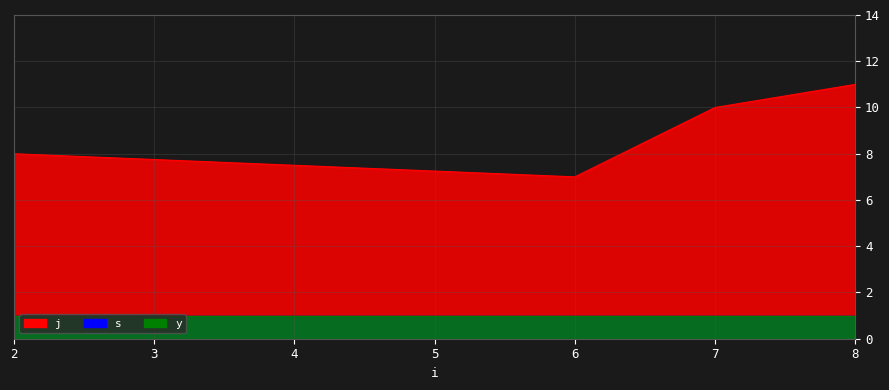

What is the sum of the s values at 2 and 7?

2